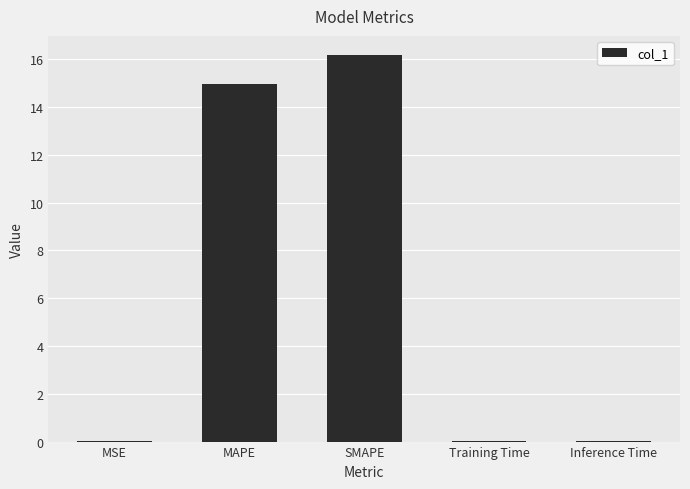

Is it true that the value at SMAPE is 16.2?

True